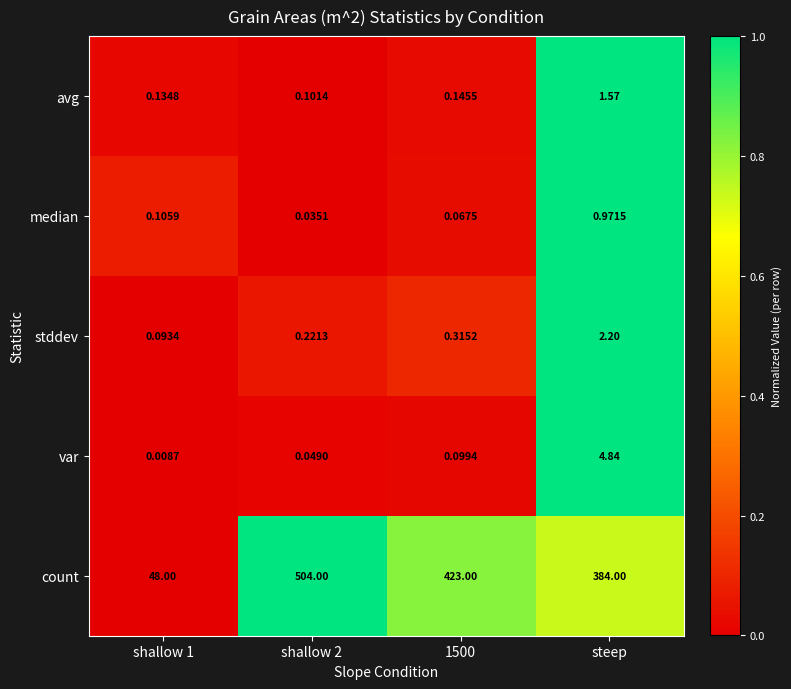

Which series has the largest total across all categories?

count